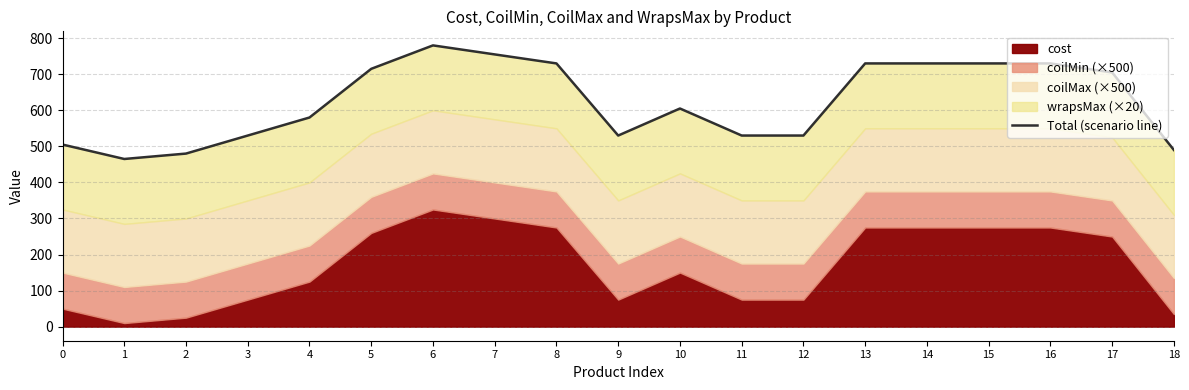

At which category does the data reach its first local peak?

6